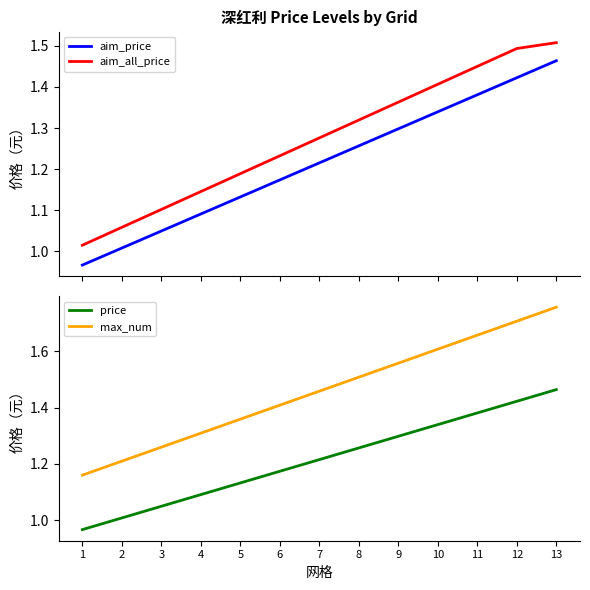

Reading left to right, list all the values displayed in this chart.

aim_price: 1=1.0	2=1.0	3=1.0	4=1.1	5=1.1	6=1.2	7=1.2	8=1.3	9=1.3	10=1.3	11=1.4	12=1.4	13=1.5
aim_all_price: 1=1.0	2=1.1	3=1.1	4=1.1	5=1.2	6=1.2	7=1.3	8=1.3	9=1.4	10=1.4	11=1.5	12=1.5	13=1.5
price: 1=1.0	2=1.0	3=1.0	4=1.1	5=1.1	6=1.2	7=1.2	8=1.3	9=1.3	10=1.3	11=1.4	12=1.4	13=1.5
max_num: 1=1.2	2=1.2	3=1.3	4=1.3	5=1.4	6=1.4	7=1.5	8=1.5	9=1.6	10=1.6	11=1.7	12=1.7	13=1.8